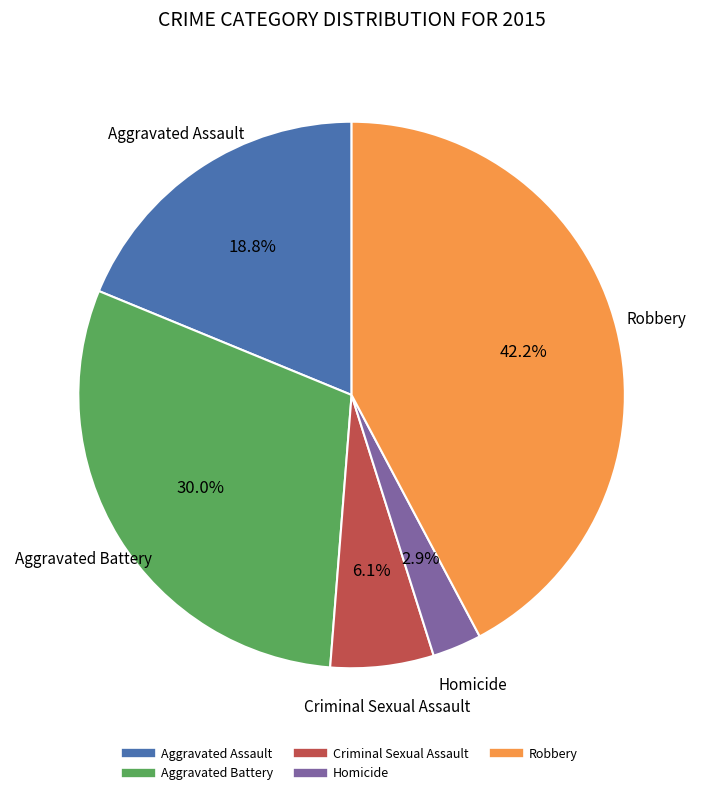

Does Homicide represent more than half of the total?

No